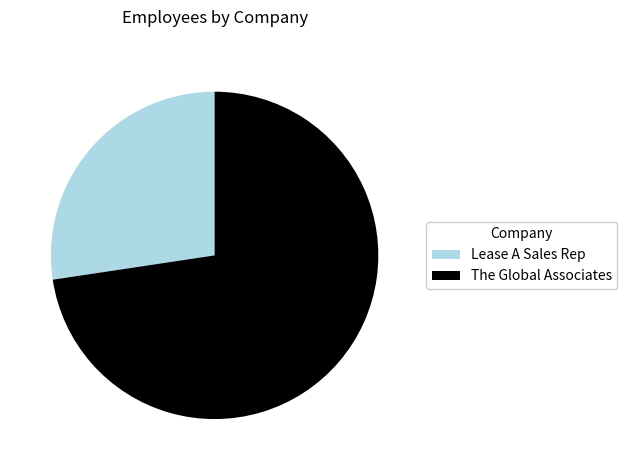

Is it true that The Global Associates is 73% of the pie?

True